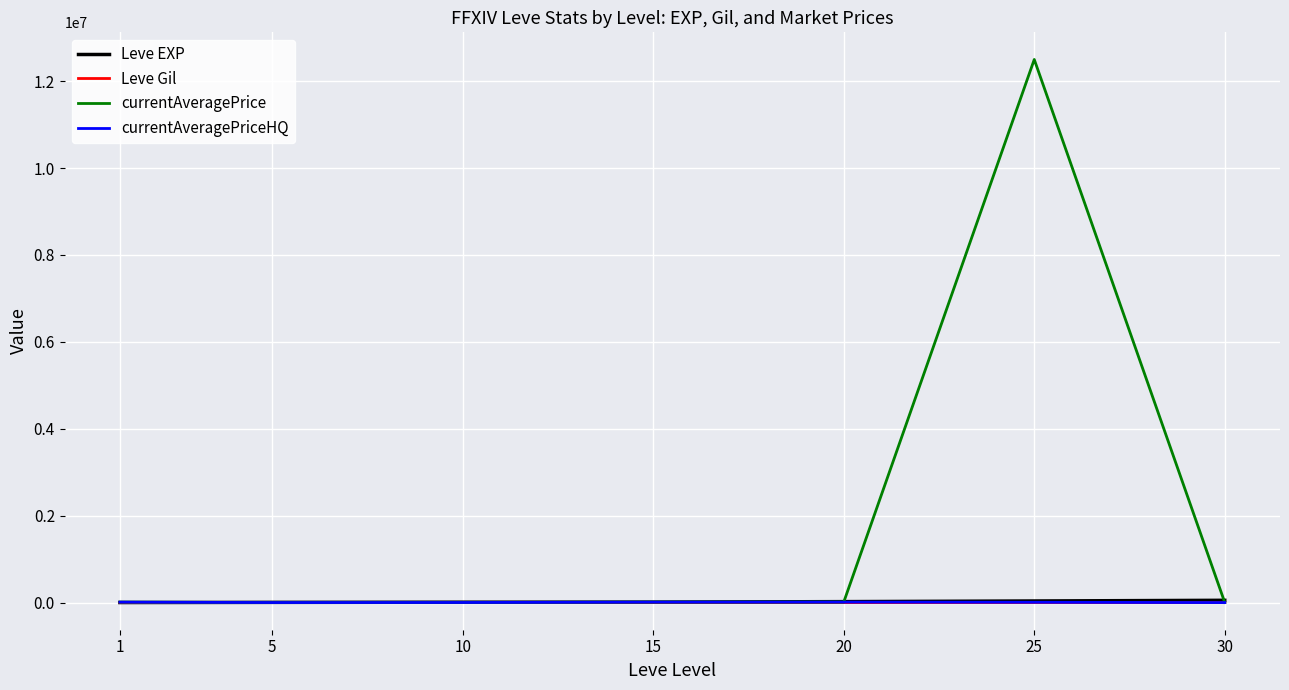

Which series has the largest range (max minus min)?

currentAveragePrice